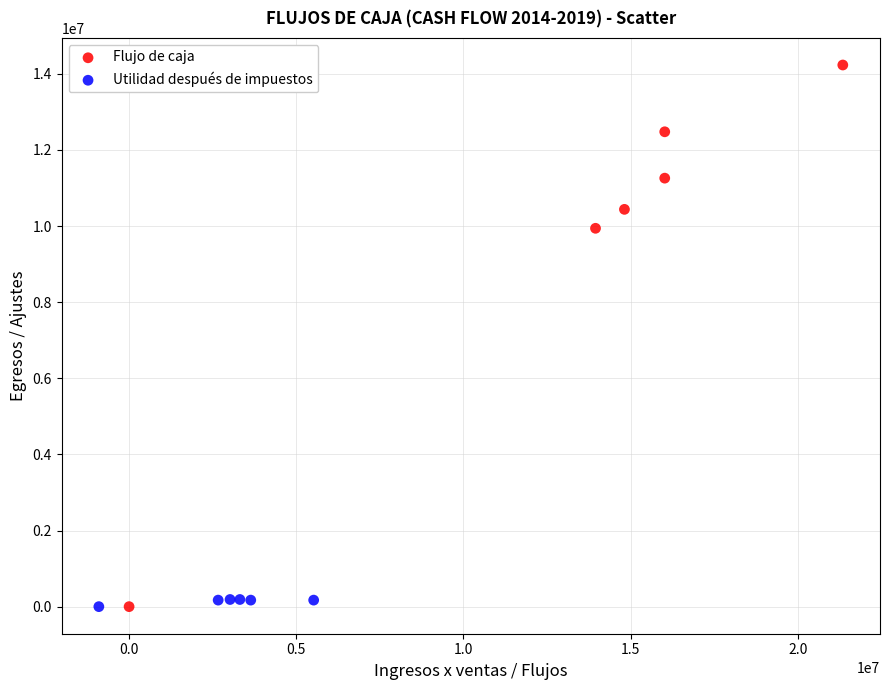

Which series contains the highest Y value?

Flujo de caja